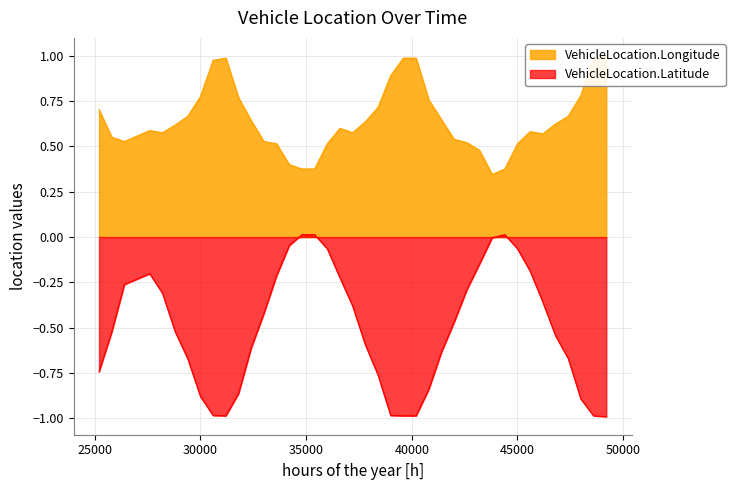

At which category is the sum across all series the highest?

36000